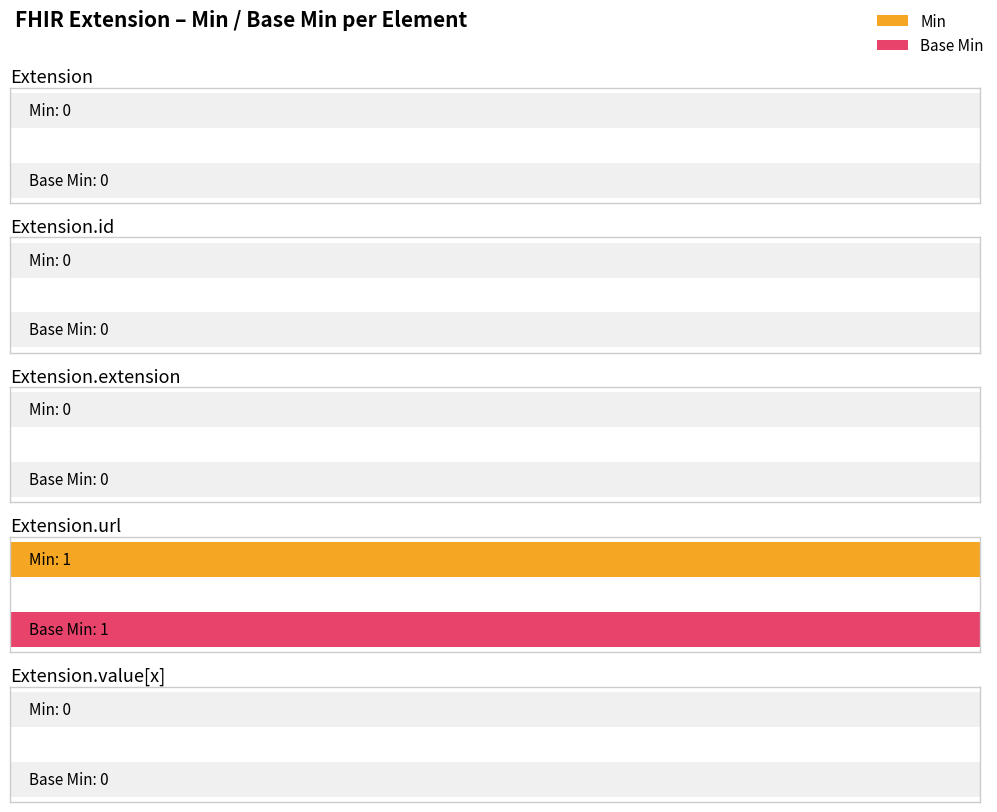

What are all the series names shown in the legend?

Min, Base Min